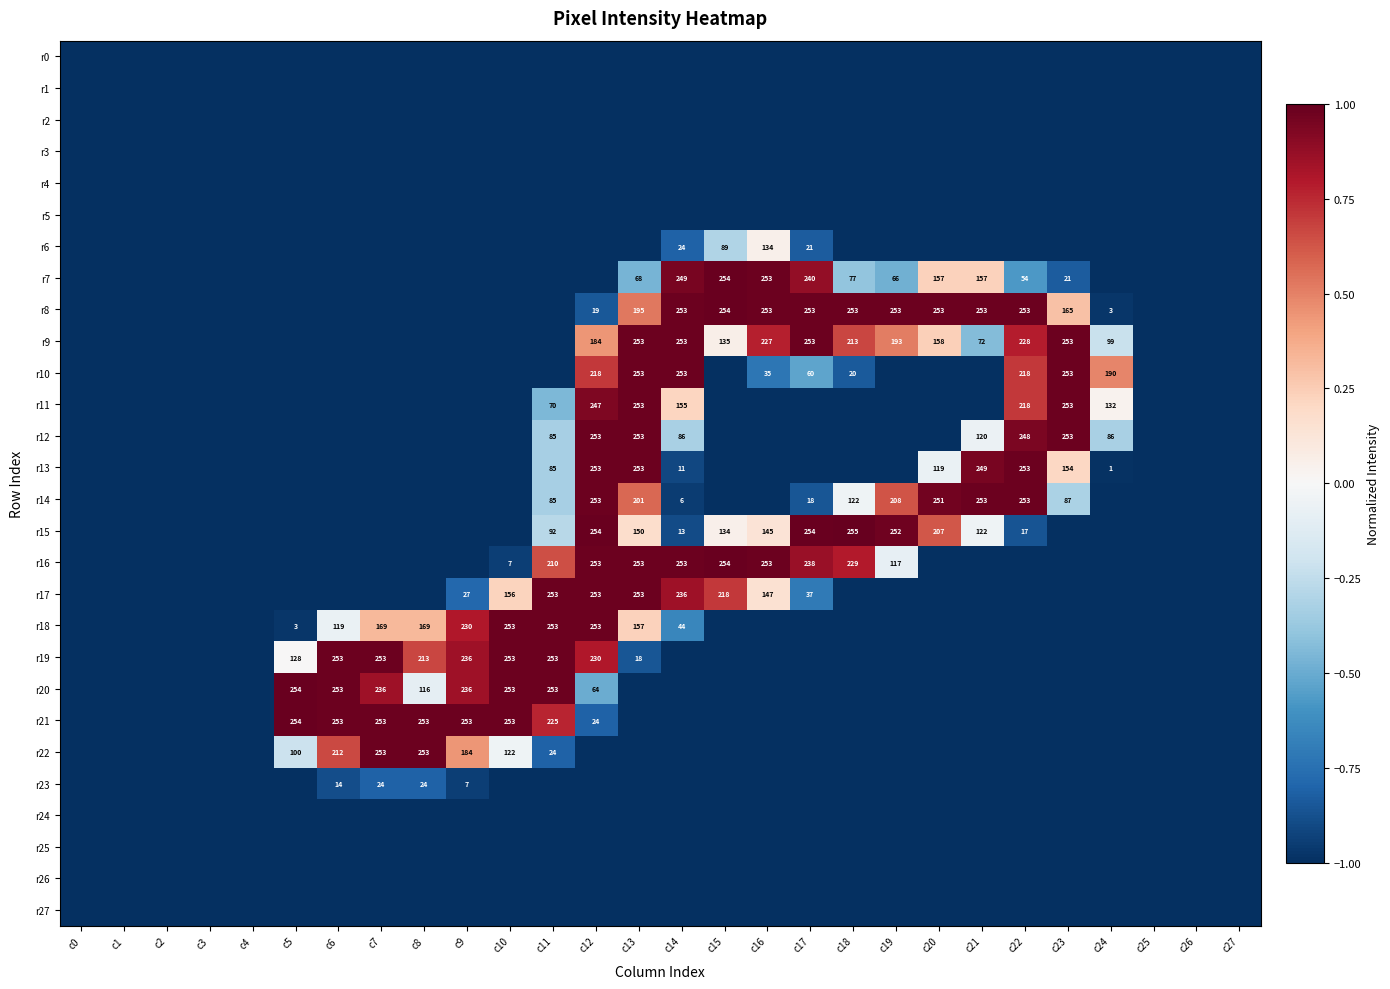

What is the difference between the highest and lowest values at c15?

2.0